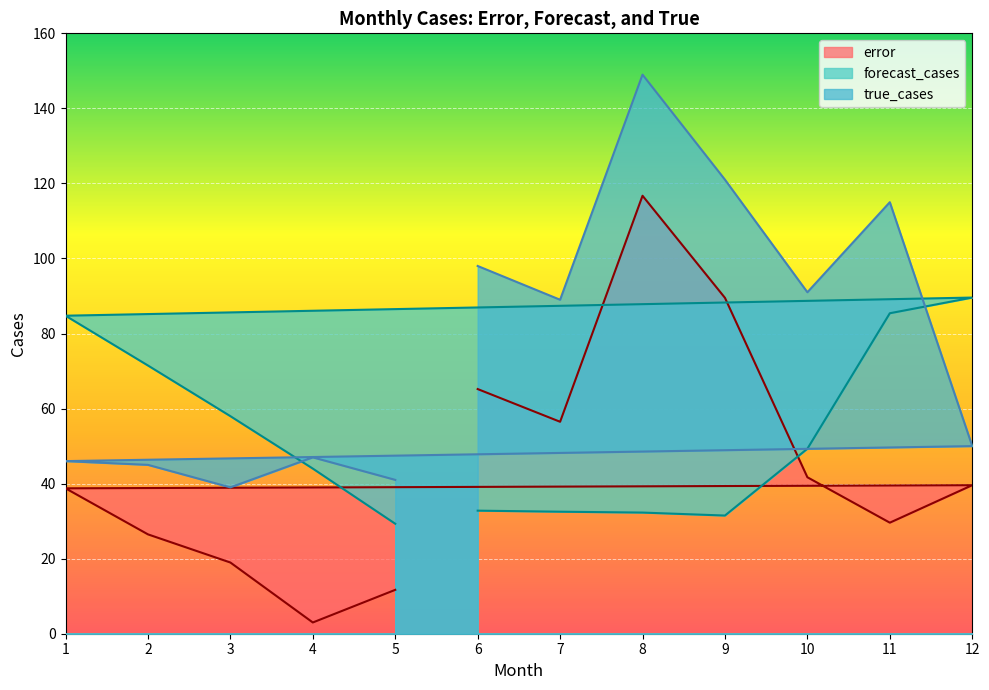

What is the total value across all series at 9?

242.0